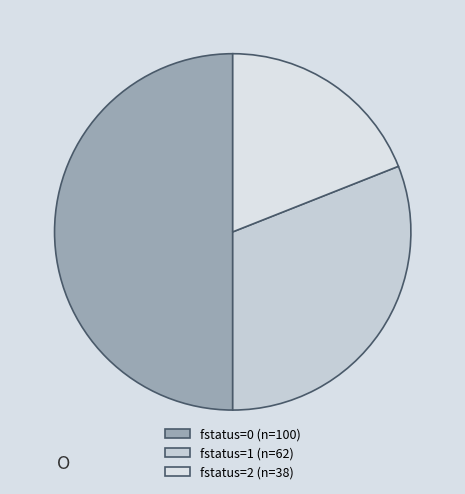

Count the number of slices in the pie.

3